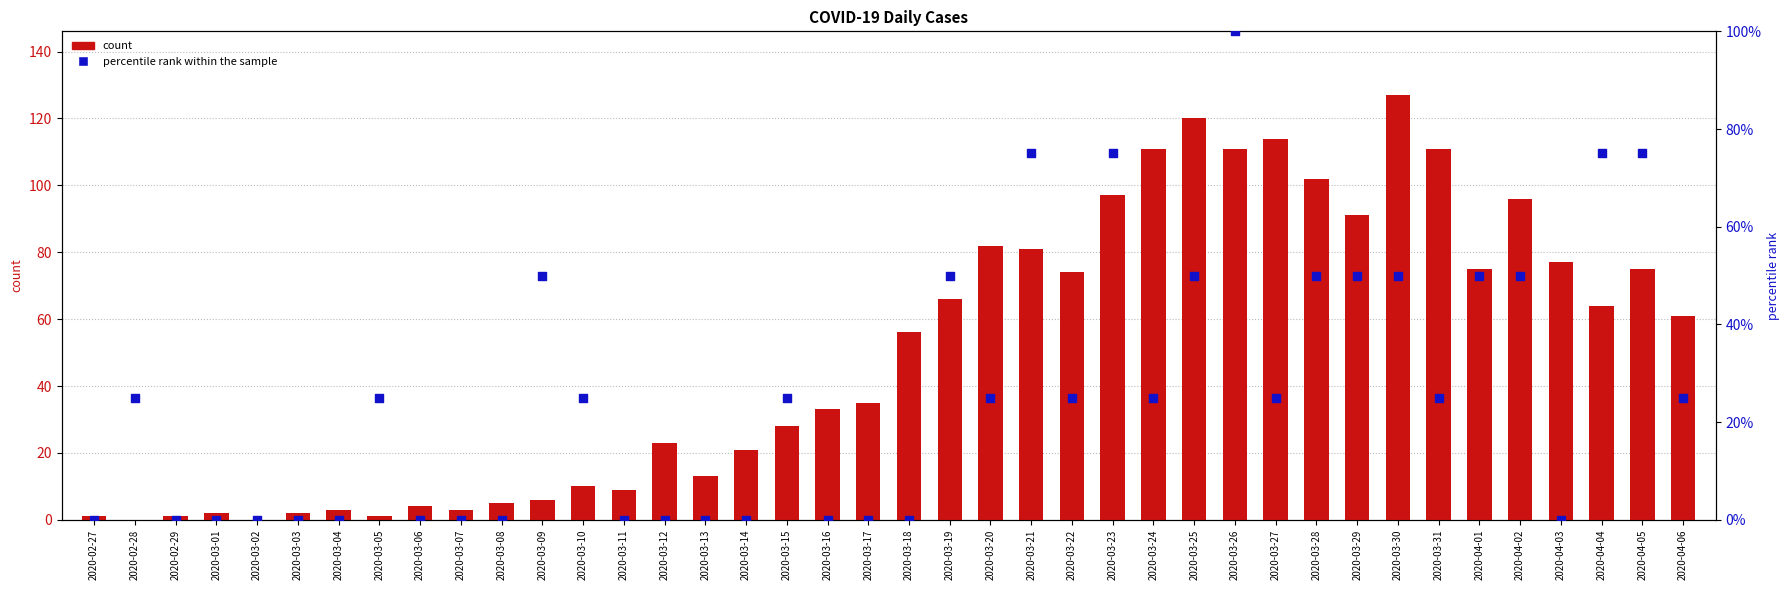

Which series has the largest Y range (max minus min)?

count